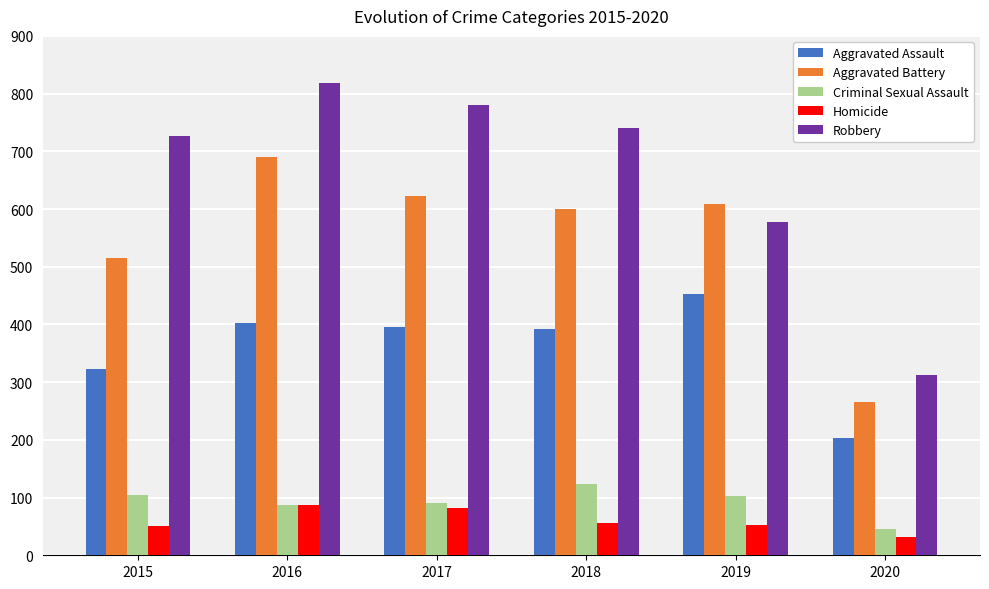

How many groups of bars are there?

6